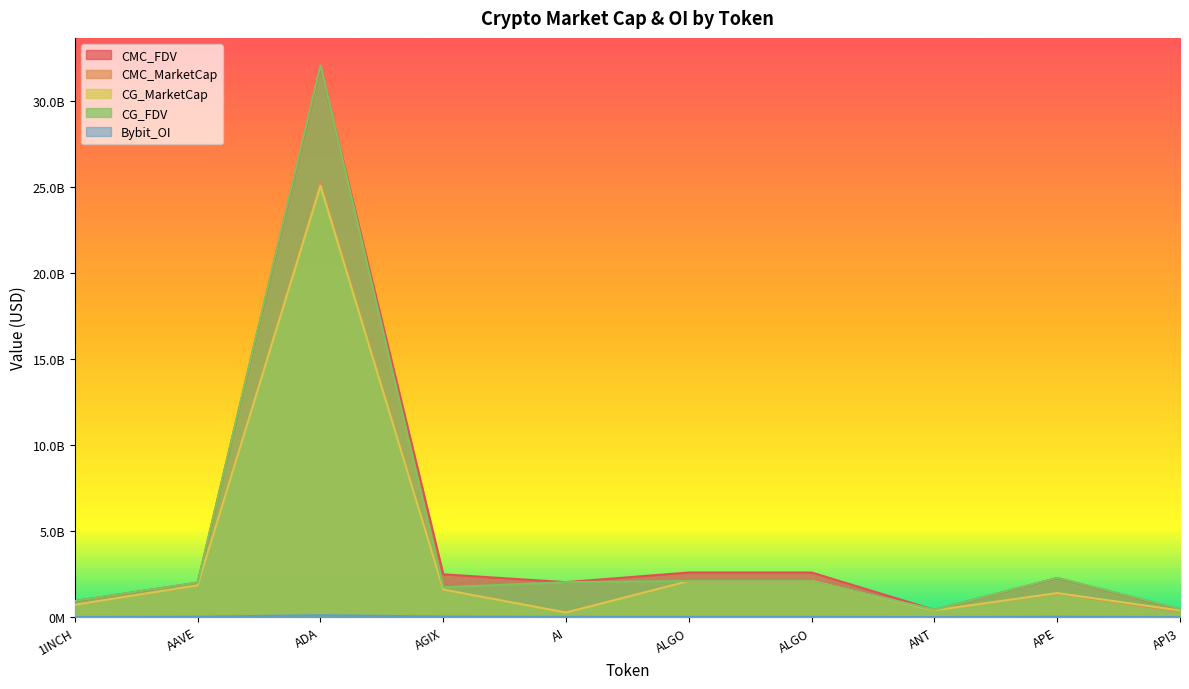

How many values in the CMC_MarketCap series exceed 1586258189?

5